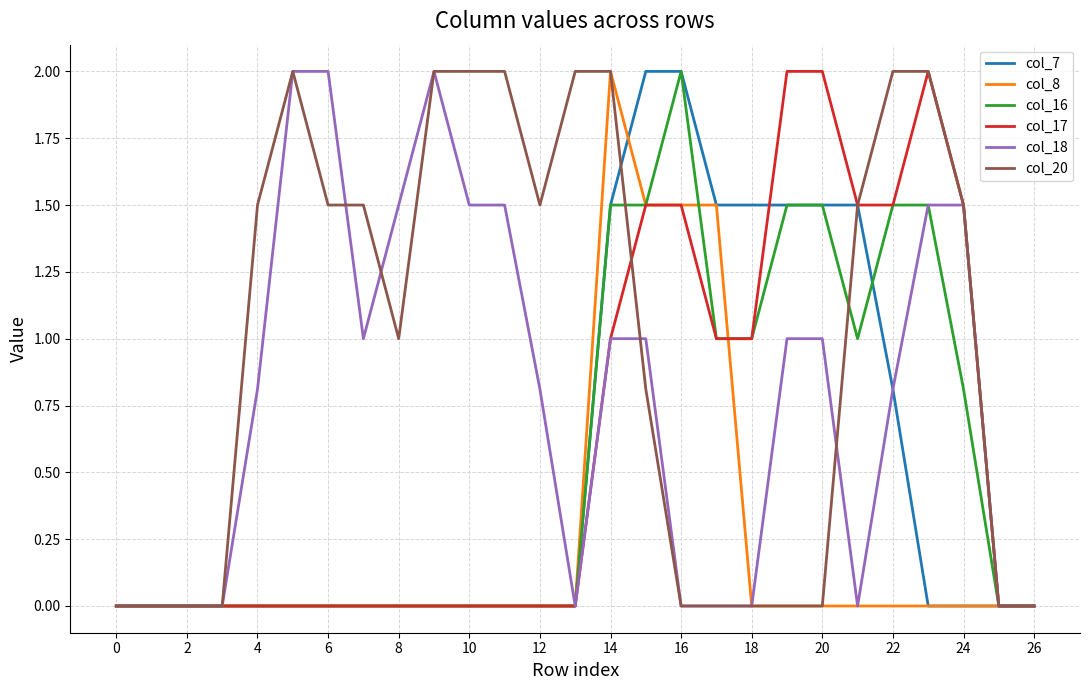

What are all the series names shown in the legend?

col_7, col_8, col_16, col_17, col_18, col_20